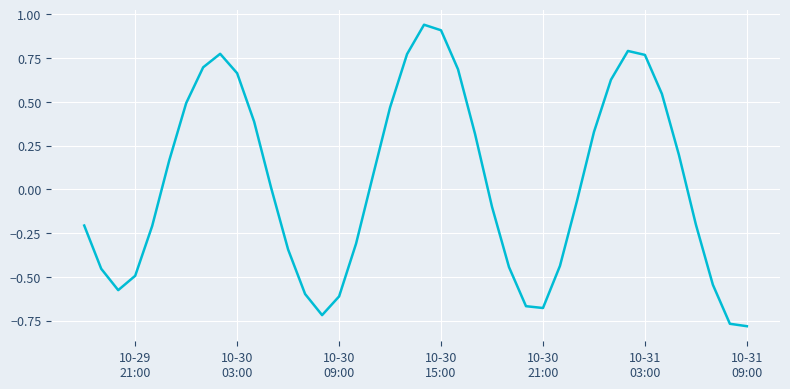

Does the chart display data point markers on the line(s)?

No